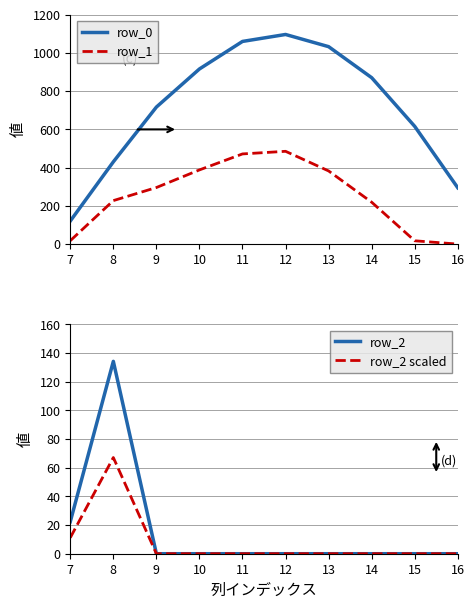

At which category is the sum across all series the highest?

12